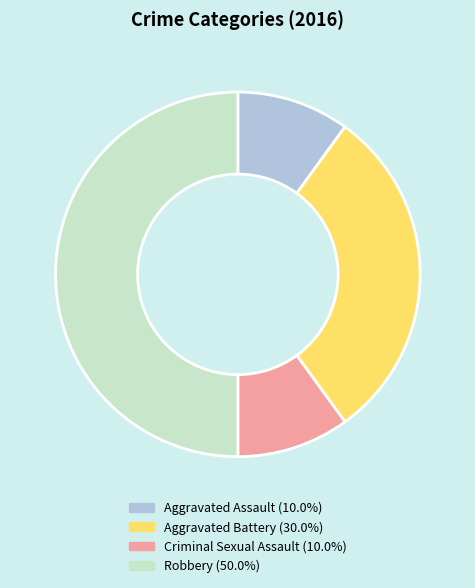

Is the sum of Aggravated Assault and Robbery greater than half?

Yes